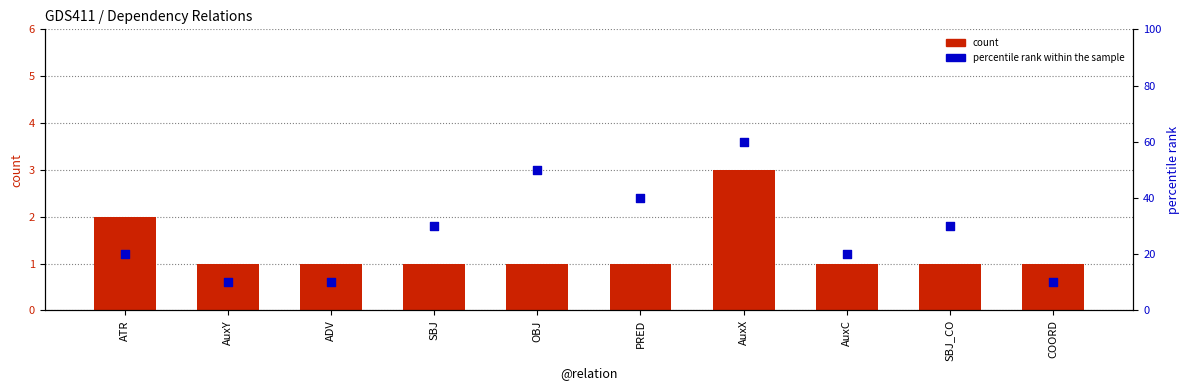

At which category is the sum across all series the highest?

AuxX